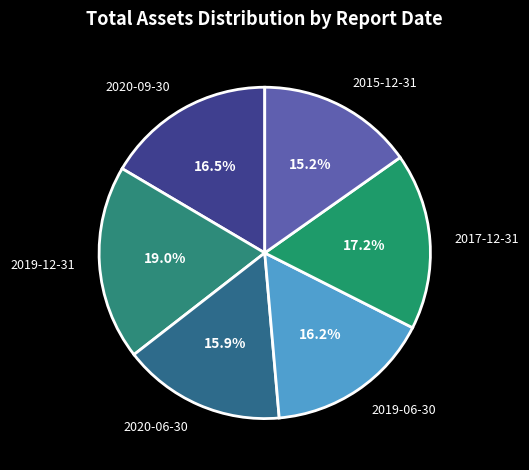

How many segments does this pie chart have?

6